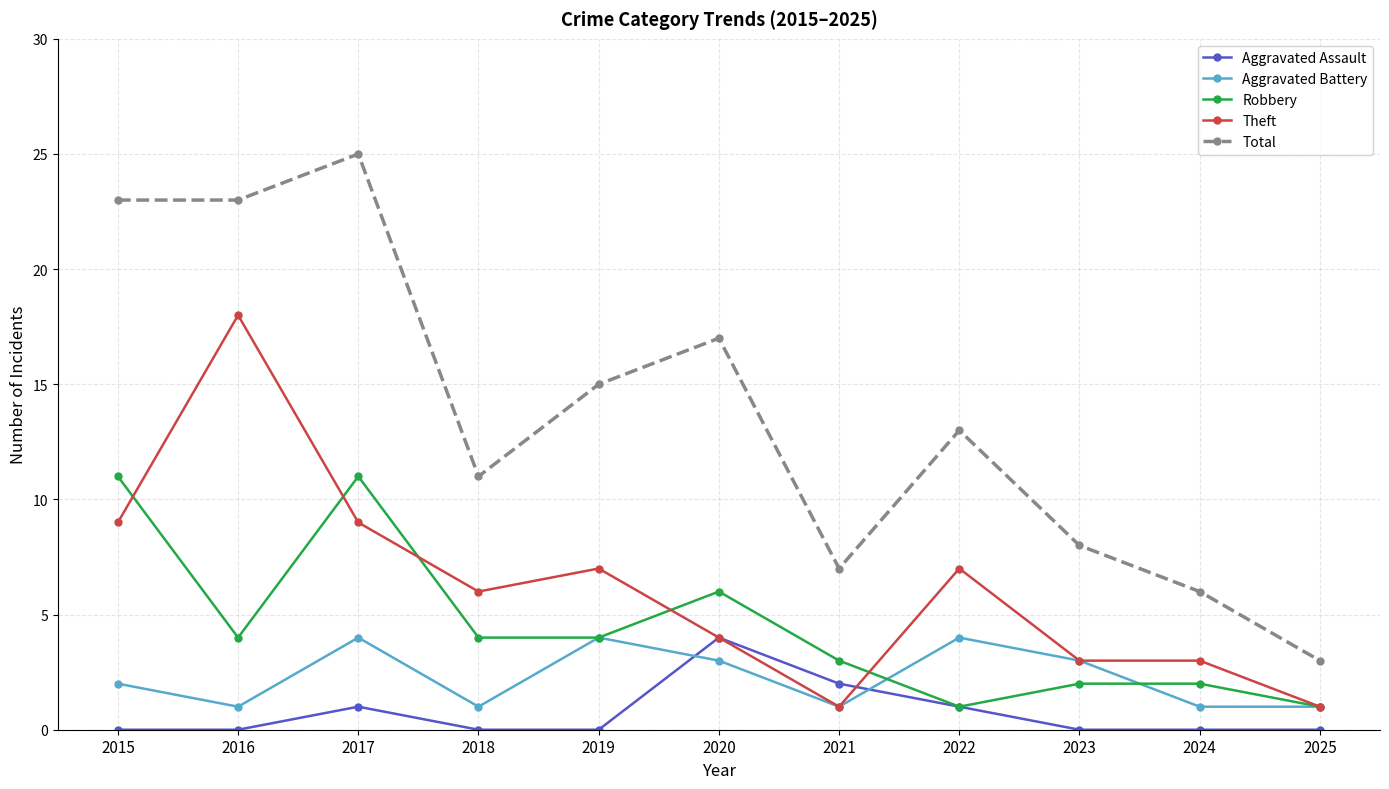

What is the difference between the maximum and minimum values in the Theft series?

17